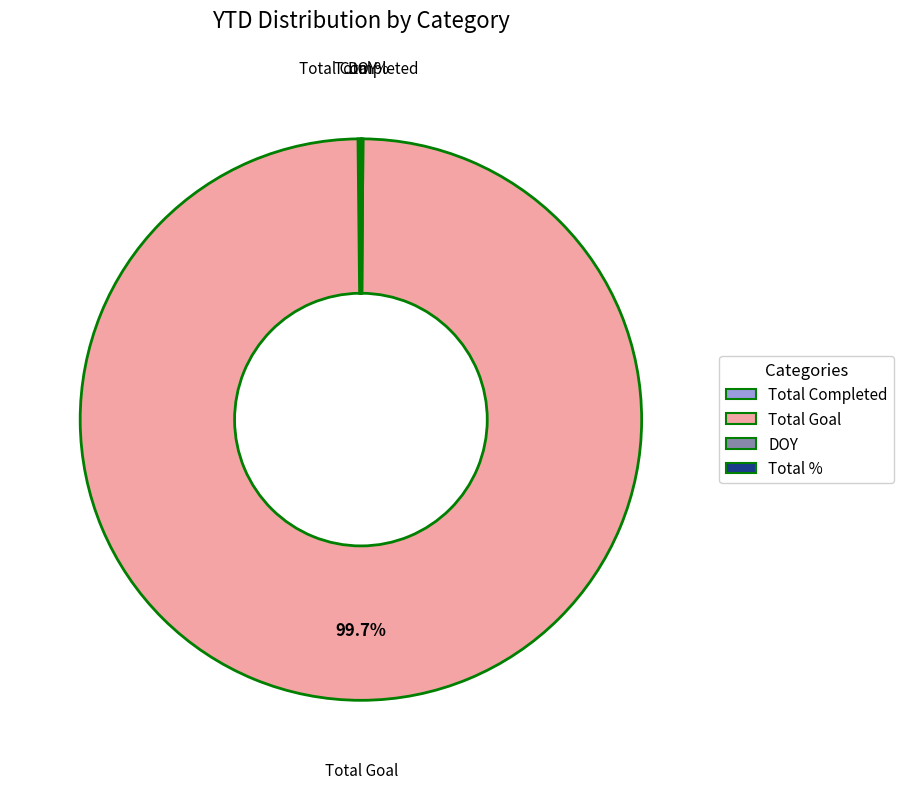

Does Total Goal represent more than half of the total?

Yes